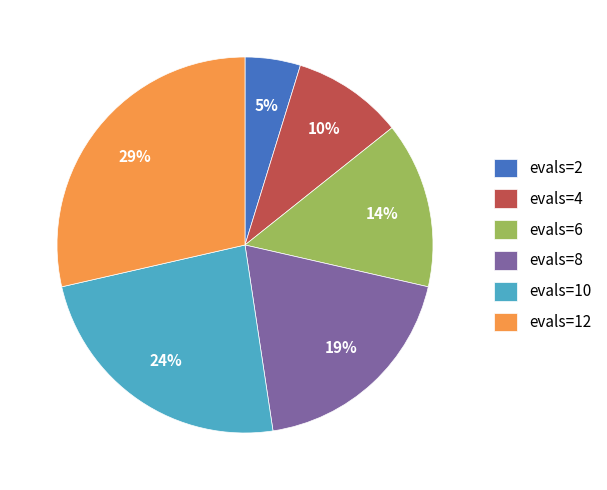

To the nearest percent, what is the average slice percentage?

17%